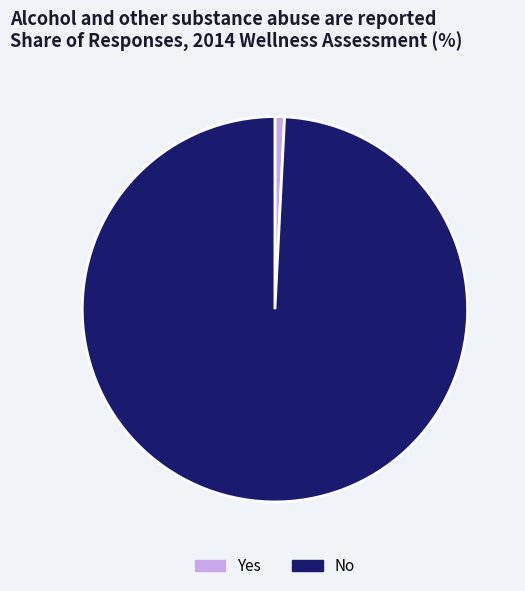

Which slice is the largest?

No